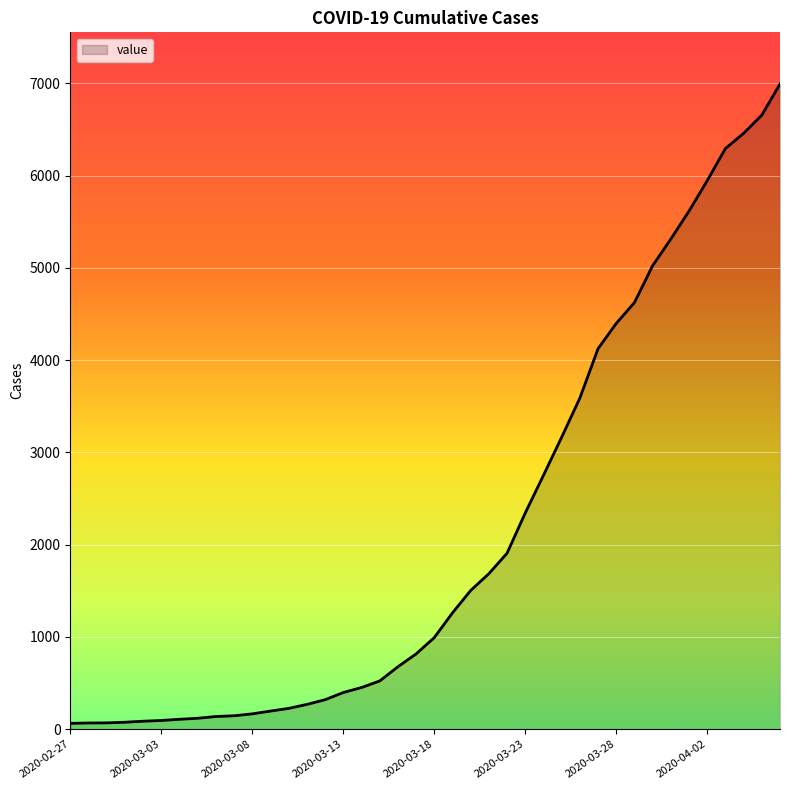

What is the greatest value displayed?

6995